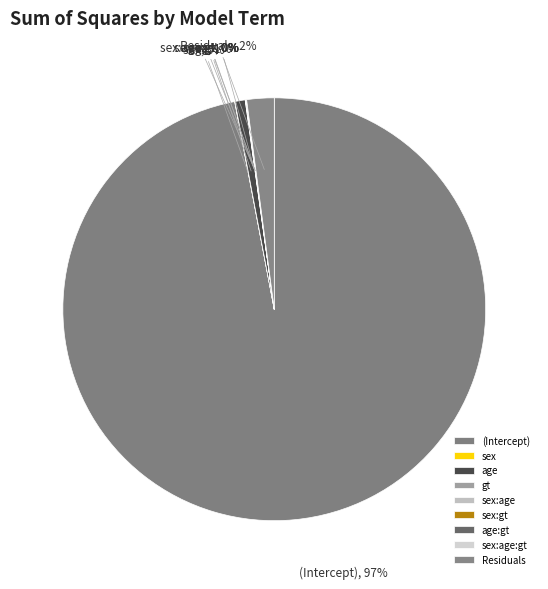

Which category has the biggest portion of the pie?

(Intercept)